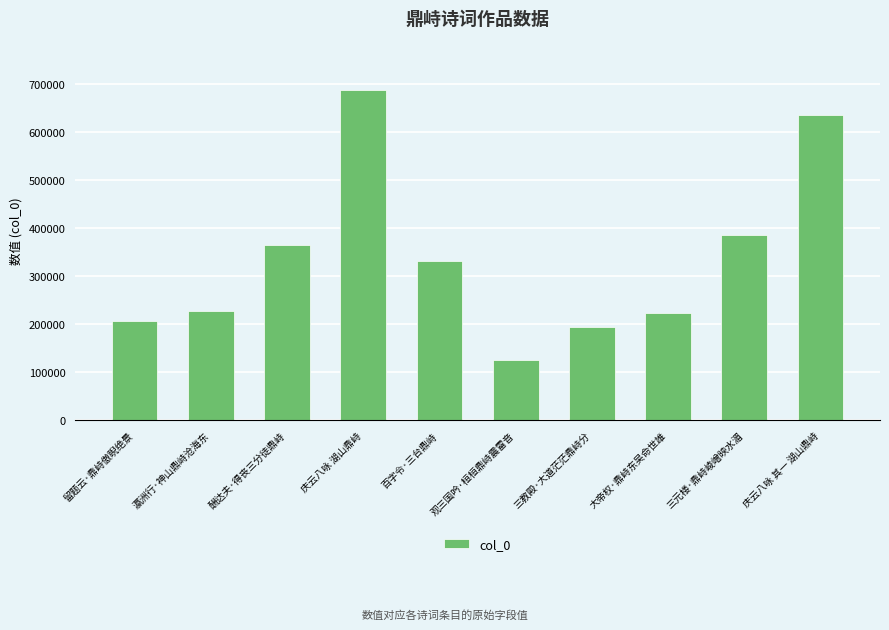

At which category does the chart reach its minimum across all series?

观三国吟·桓桓鼎峙震雷音